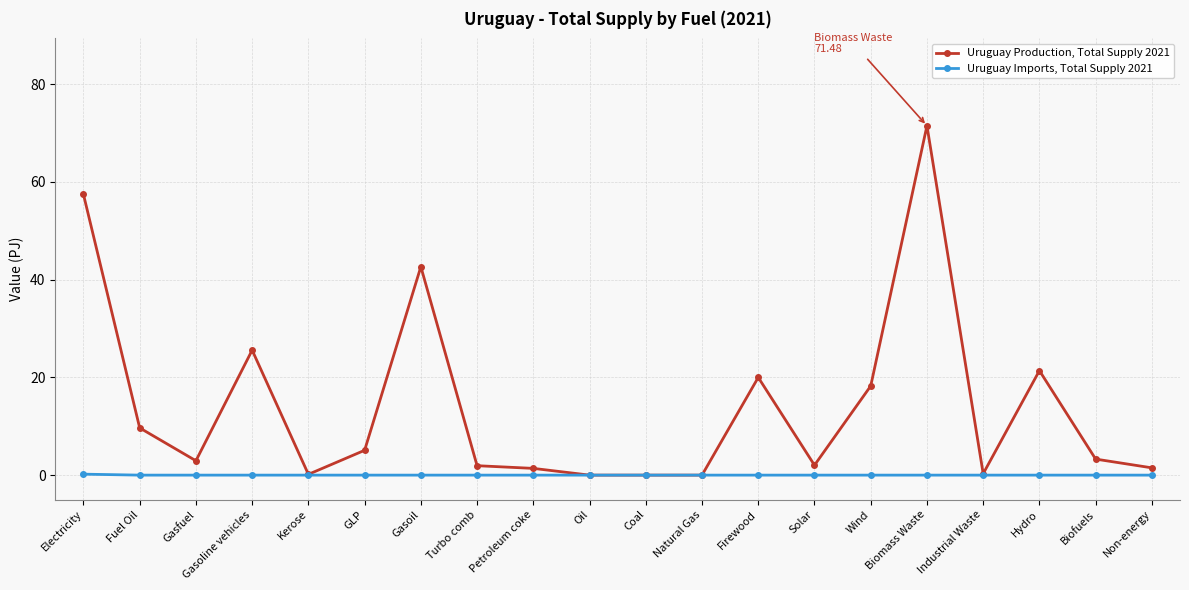

What is the maximum value shown in the chart?

71.5